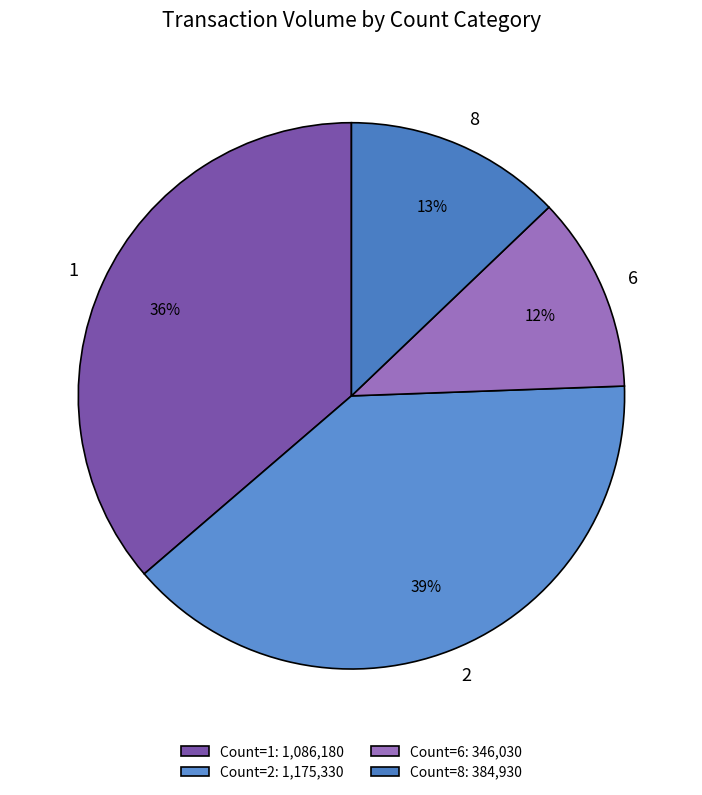

To the nearest percent, what is the average slice percentage?

25%